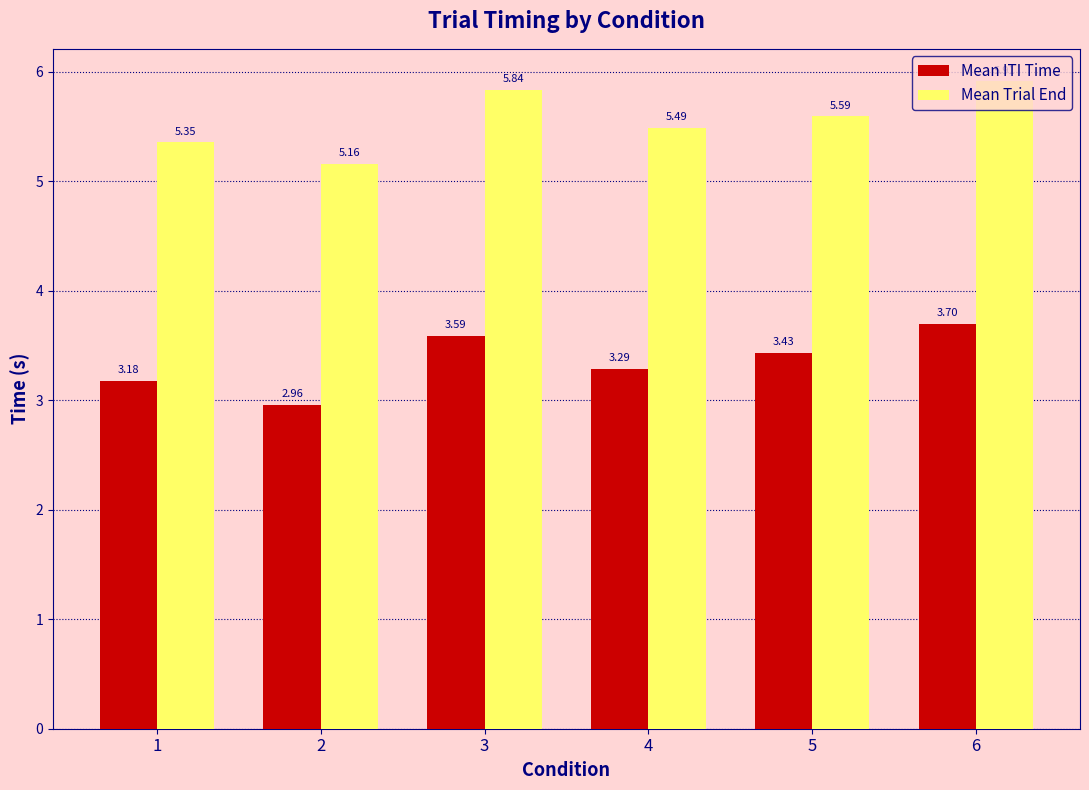

What is the sum of the Mean ITI Time values at 4 and 1?

6.5